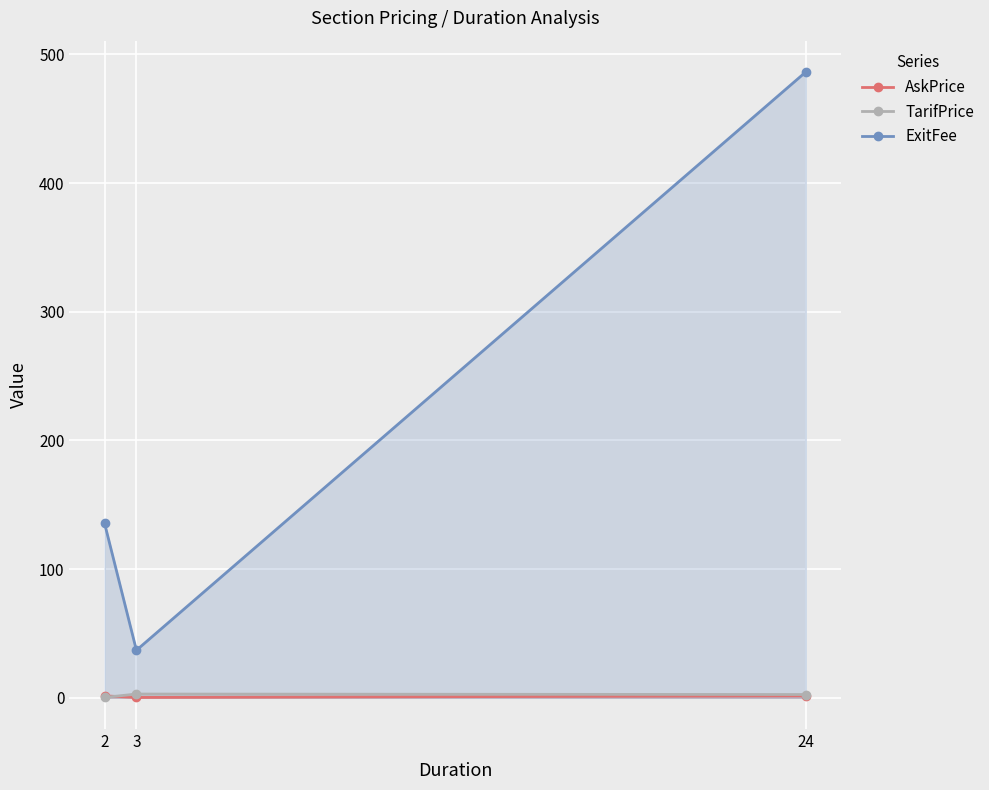

List the labels in order of ExitFee value, largest first.

24, 2, 3